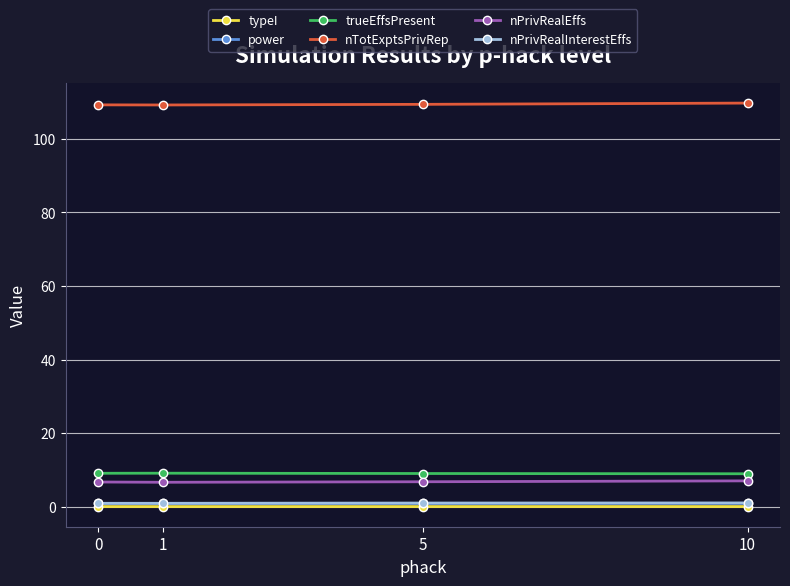

Count the number of categories in the chart.

4